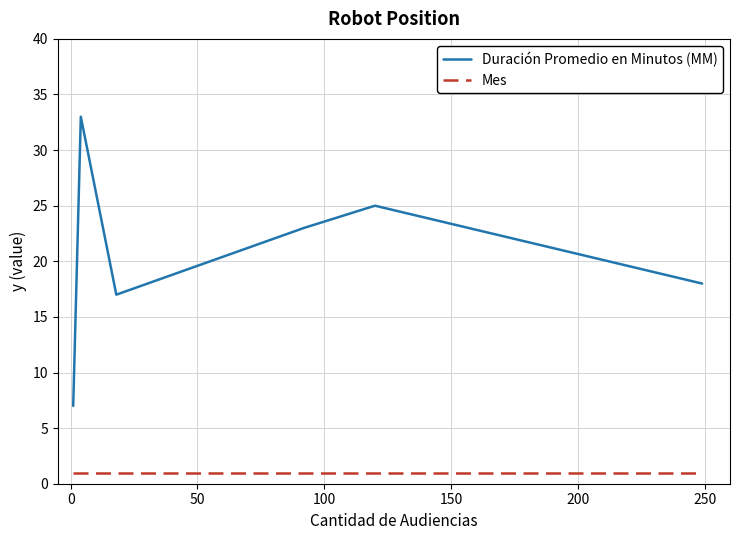

What is the difference between the maximum and second lowest values in the Duración Promedio en Minutos (MM) series?

16